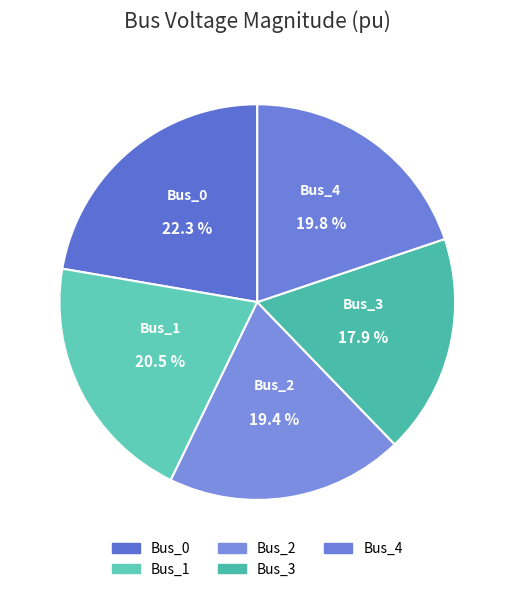

What percentage is NOT represented by Bus_2?

80.6%